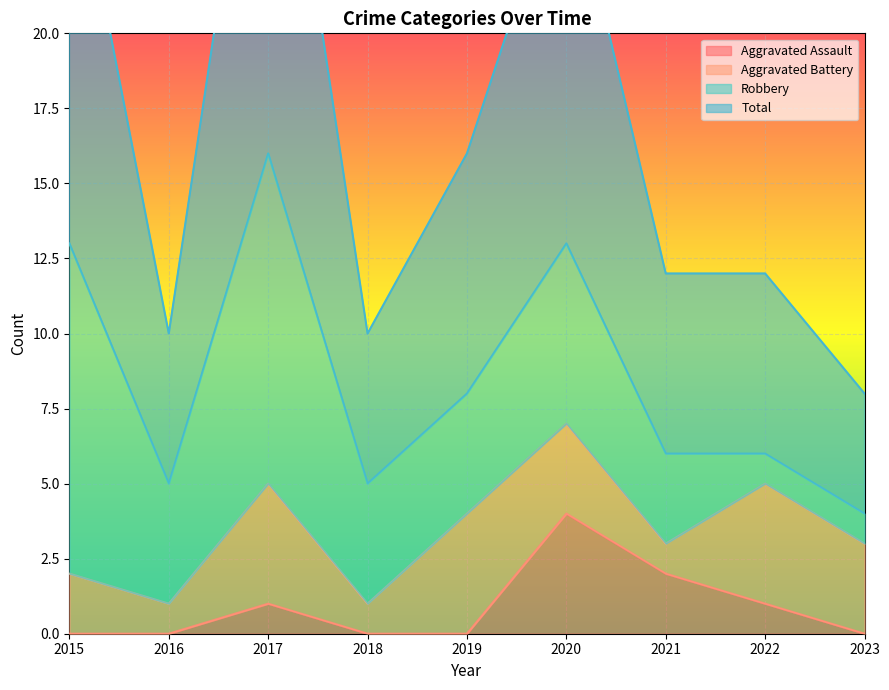

Is it true that Aggravated Assault equals -3 at 2023?

False